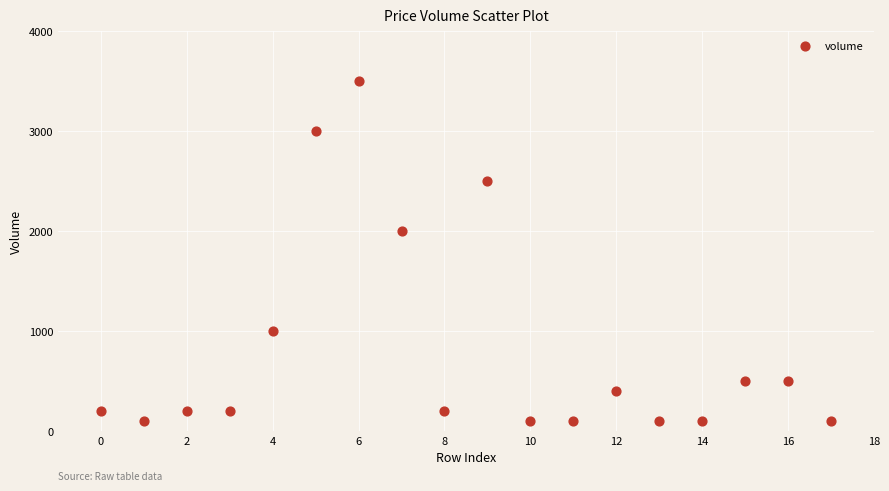

What is the range of Y values (max minus min)?

3400